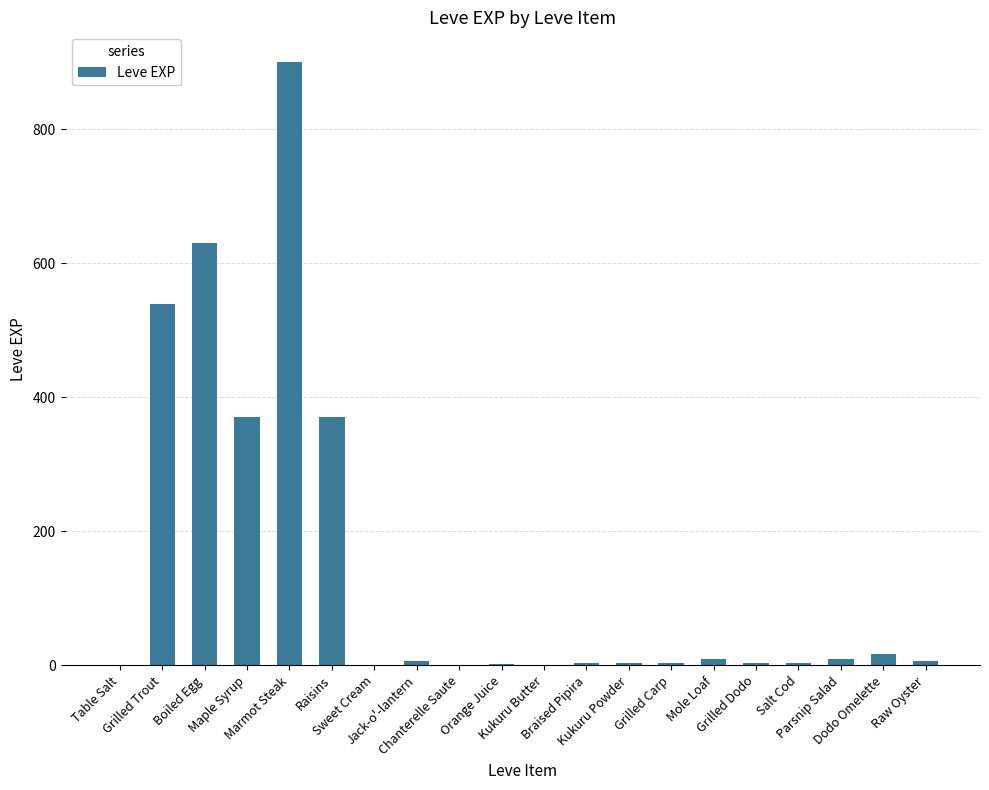

What is the maximum value shown in the chart?

900